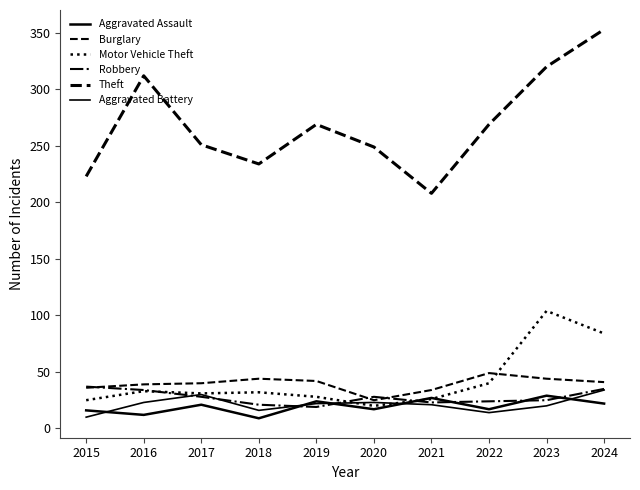

Does the chart have visible grid lines?

No